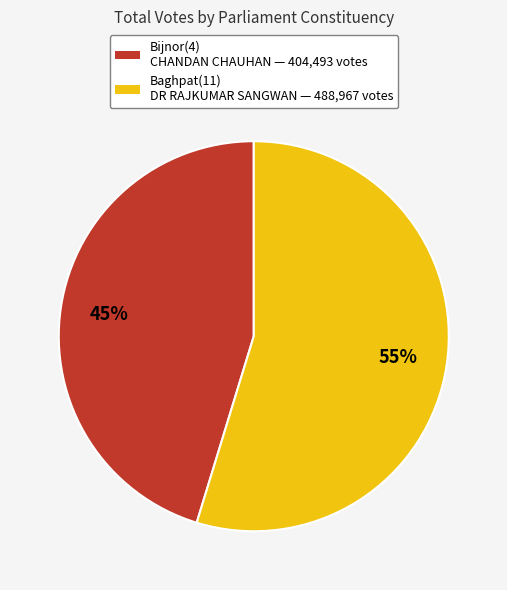

What is the largest slice in the pie chart?

Baghpat(11) DR RAJKUMAR SANGWAN